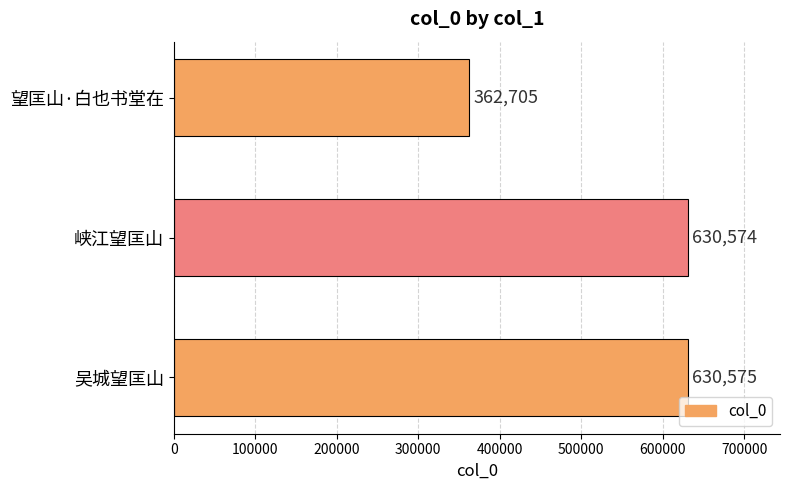

Is it true that the value at 吴城望匡山 is 630575?

True